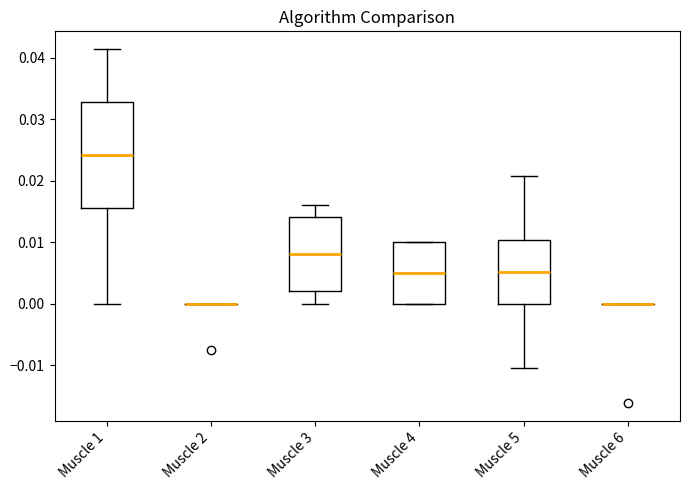

Where is the lower edge of the box for Muscle 3 on the y-axis? The values are not printed on the chart, so give them approximately, as read against the axis.

0.002